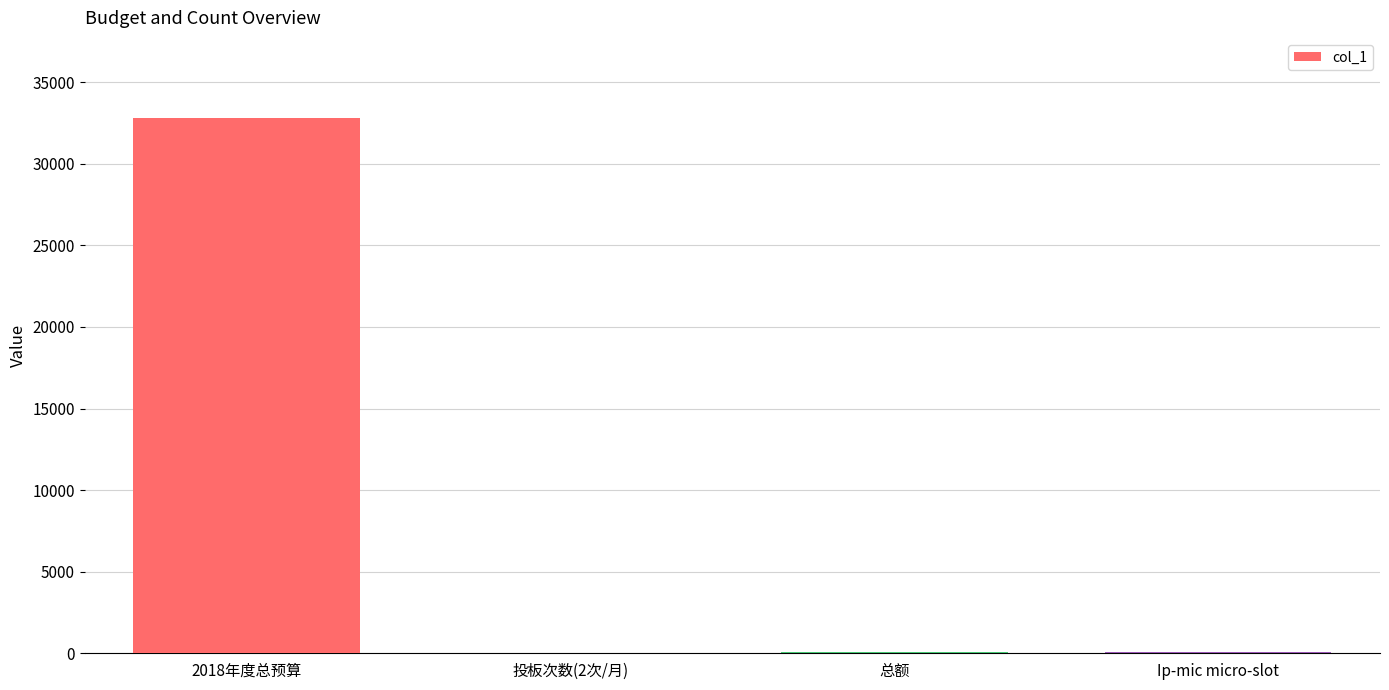

The chart shows a value of 24 at 投板次数(2次/月). True or false?

True